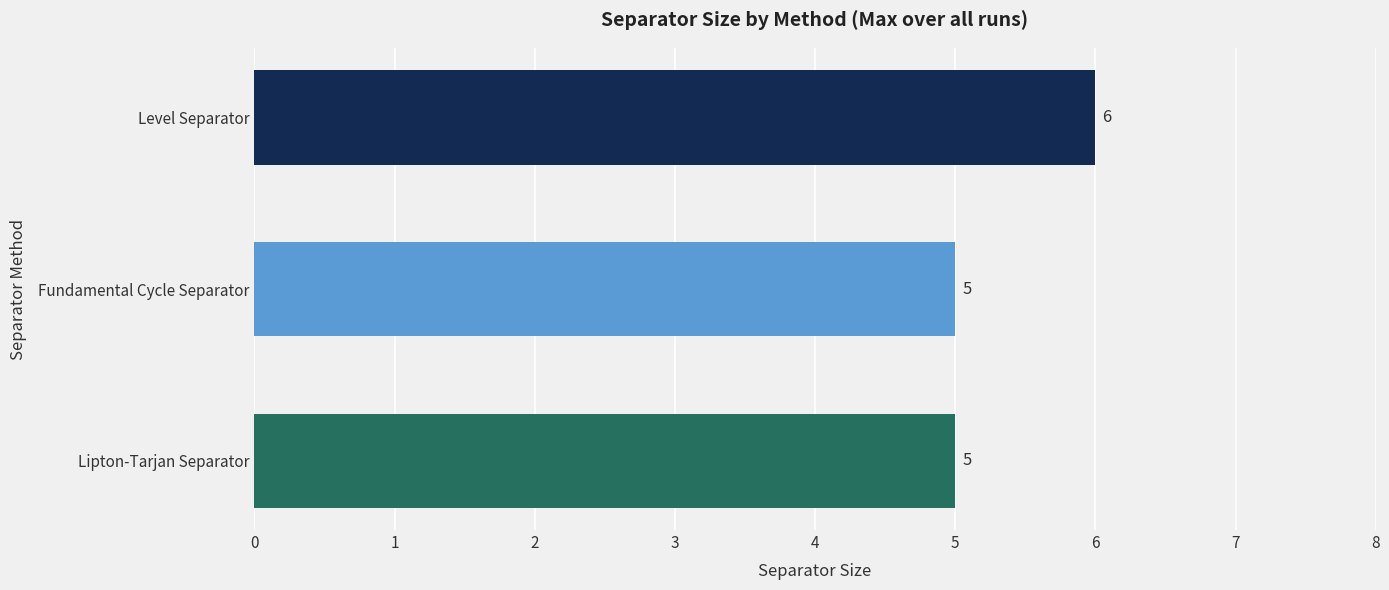

What is the ratio of the value at Fundamental Cycle Separator to the value at Lipton-Tarjan Separator?

1.0